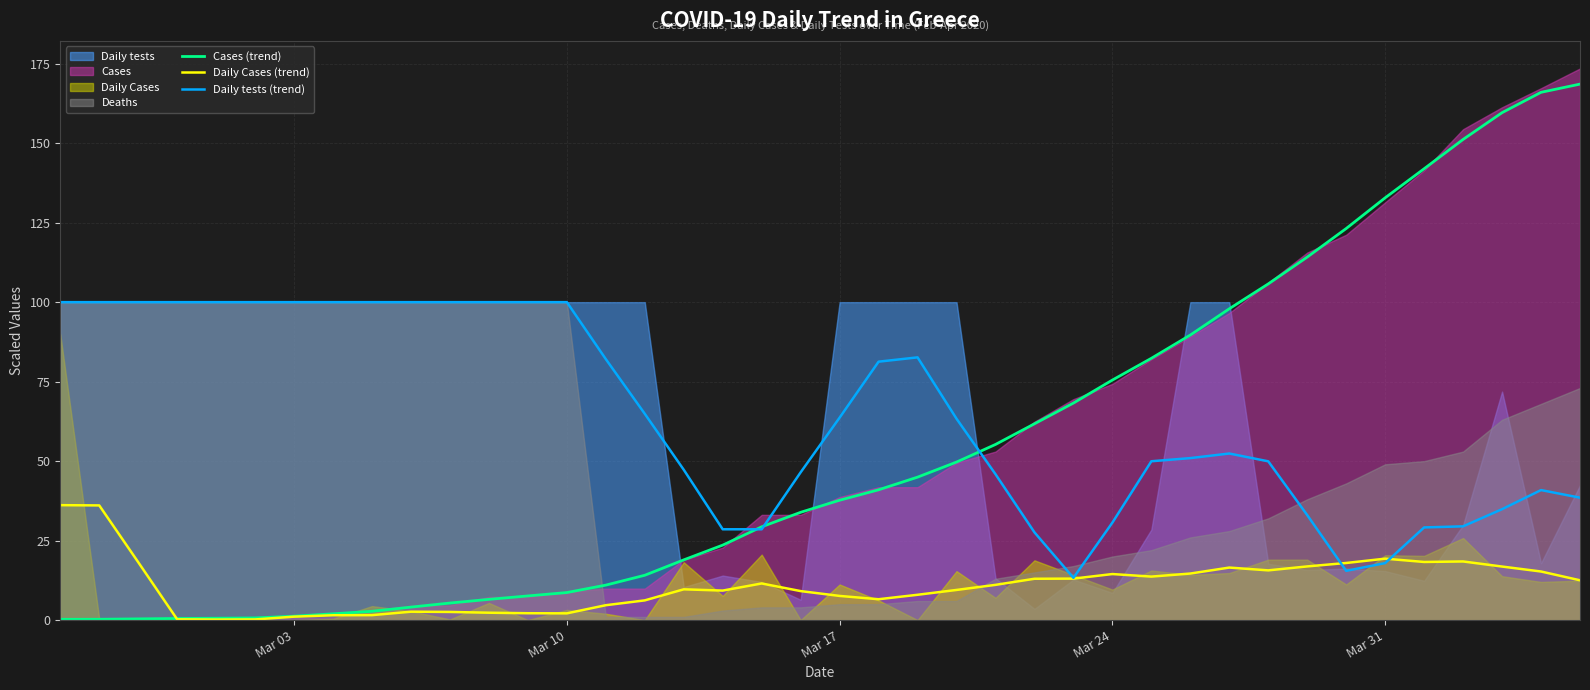

The value of Daily Cases (trend) at Mar 24 is 14.5. True or false?

True